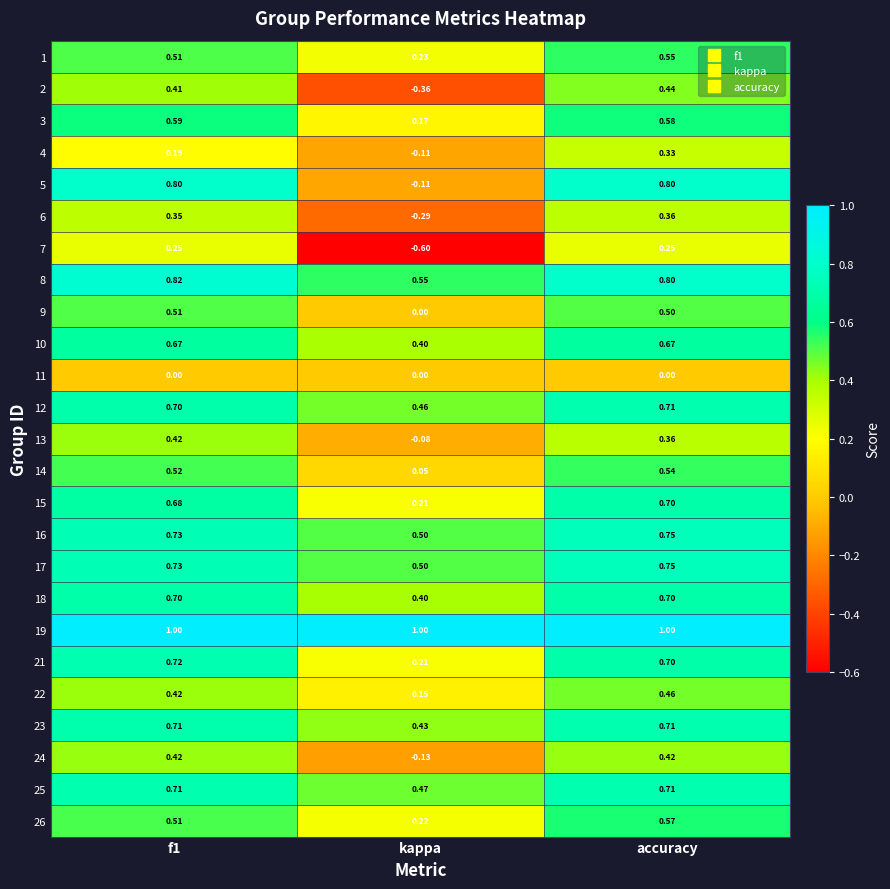

Which series has the widest spread of values?

5